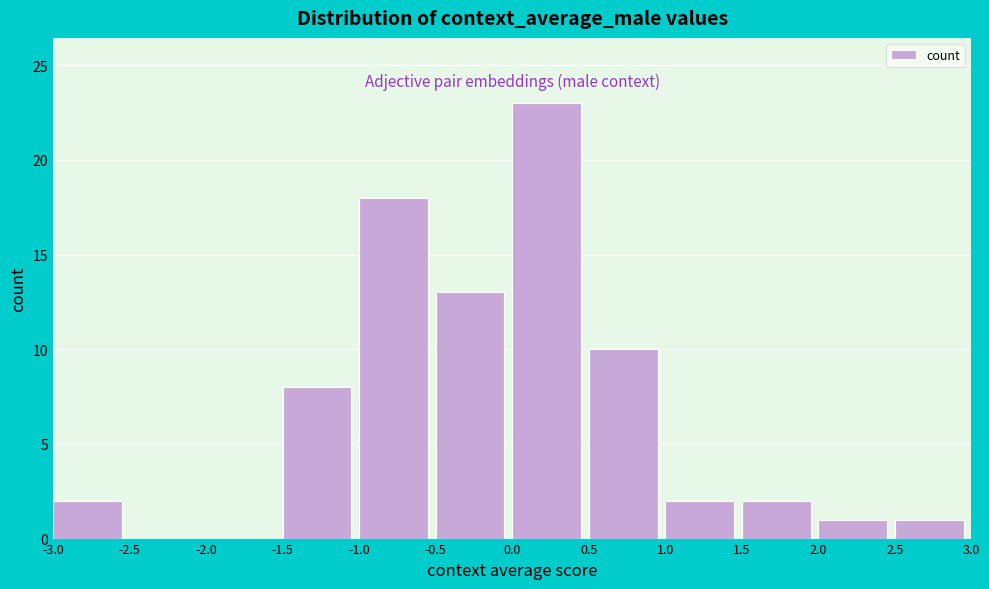

How tall is the bar that spans 0.0 to 0.5 on the x-axis? The values are not printed on the chart, so give them approximately, as read against the axis.

23